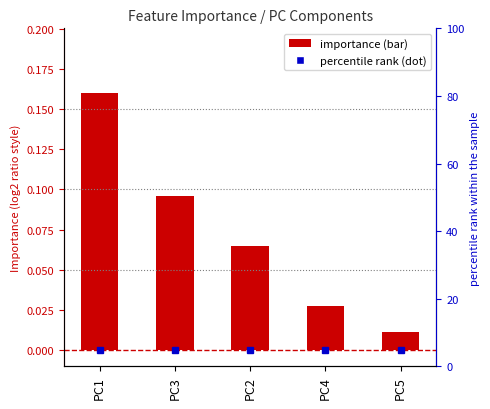

Rank the categories by value from lowest to highest.

PC5, PC4, PC2, PC3, PC1